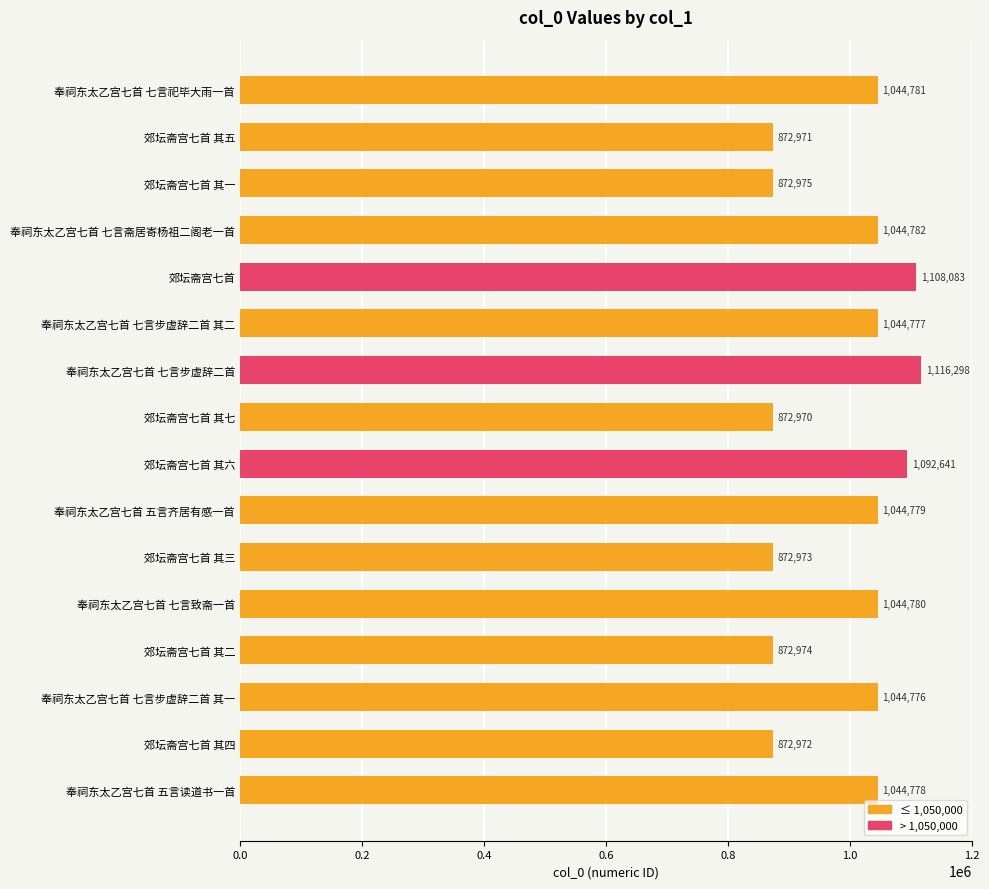

How many bars are there in total?

16